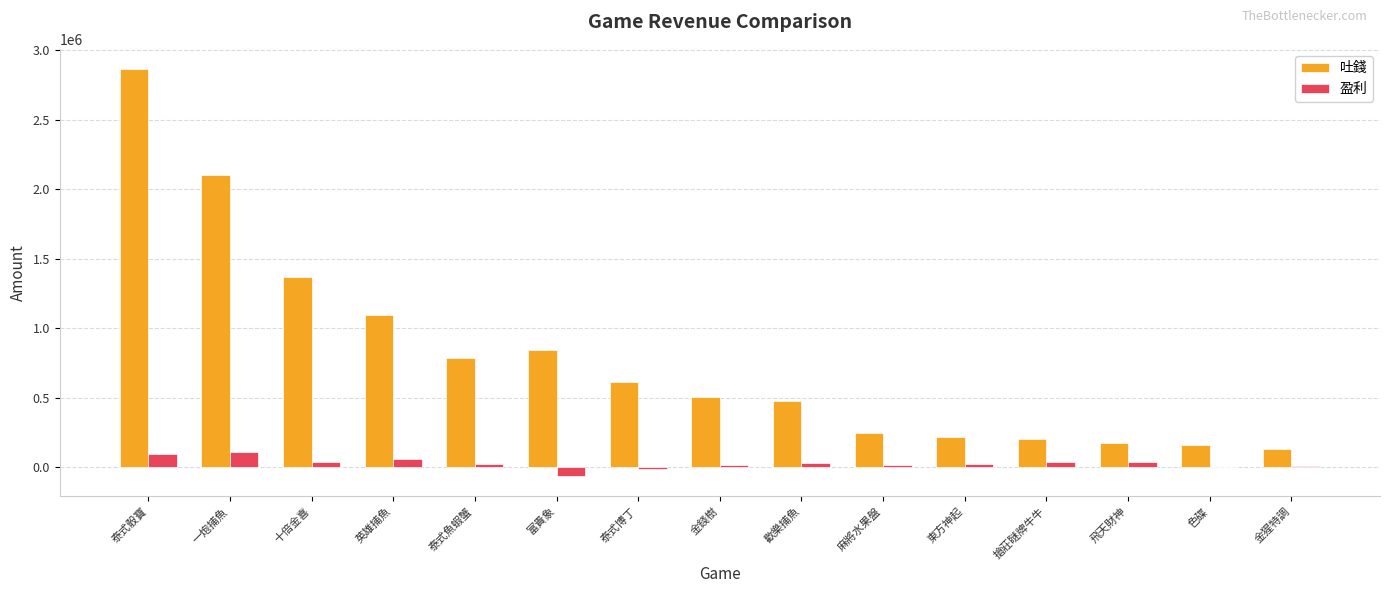

Which series has the largest total across all categories?

吐錢